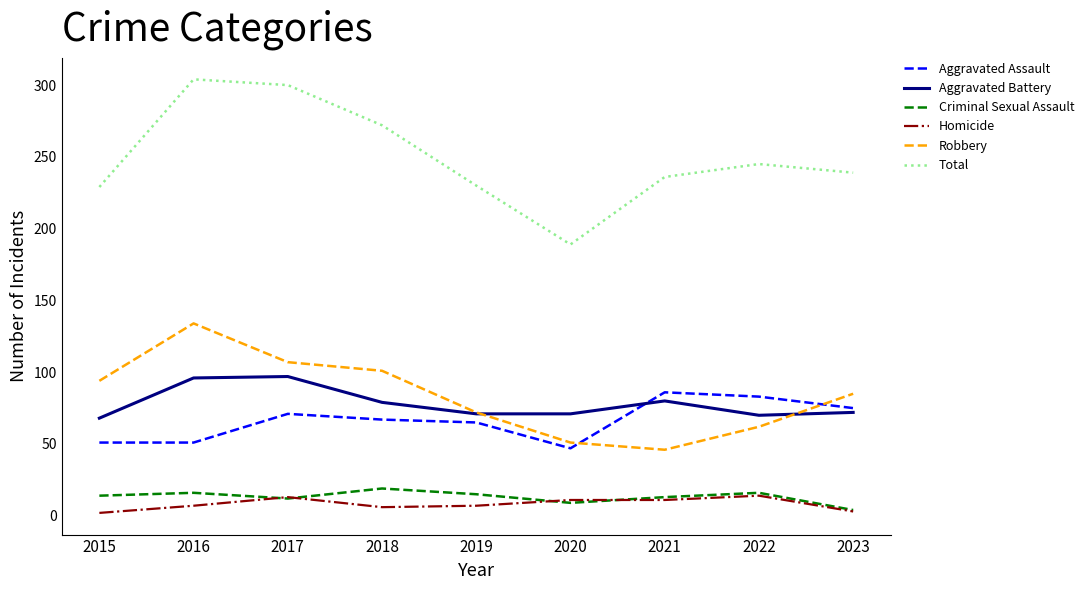

True or false: Homicide has a value of 6 at 2018.

True